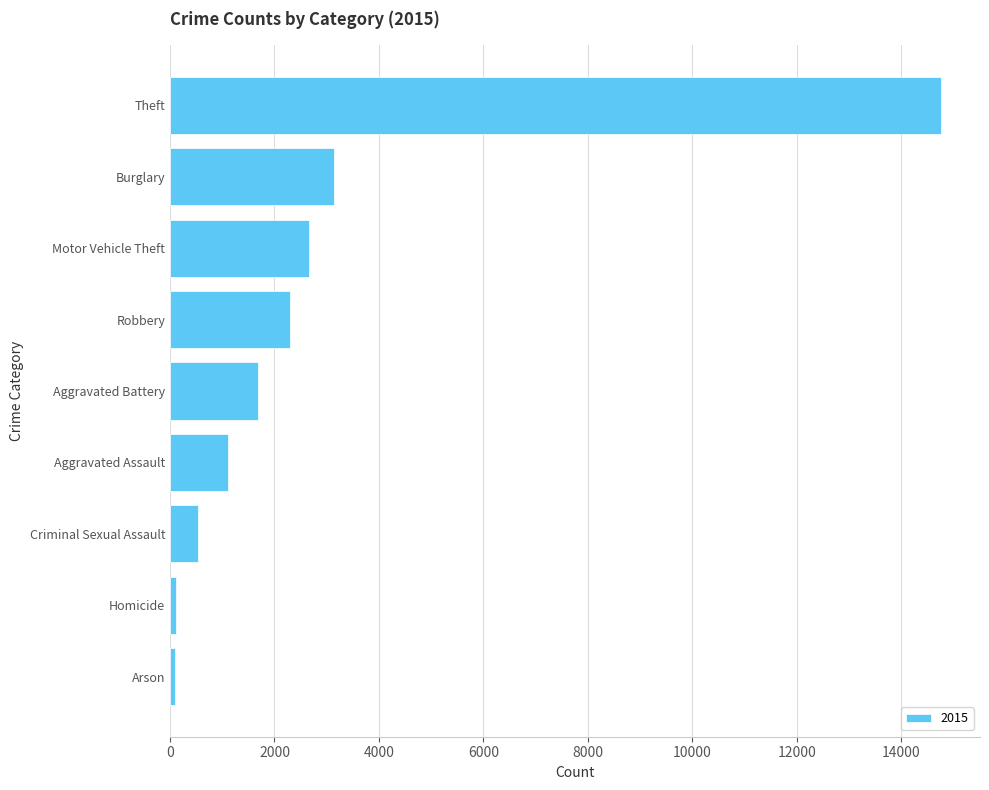

What is the greatest value displayed?

14772